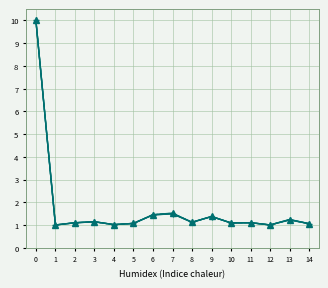

What is the minimum value shown in the chart?

1.0